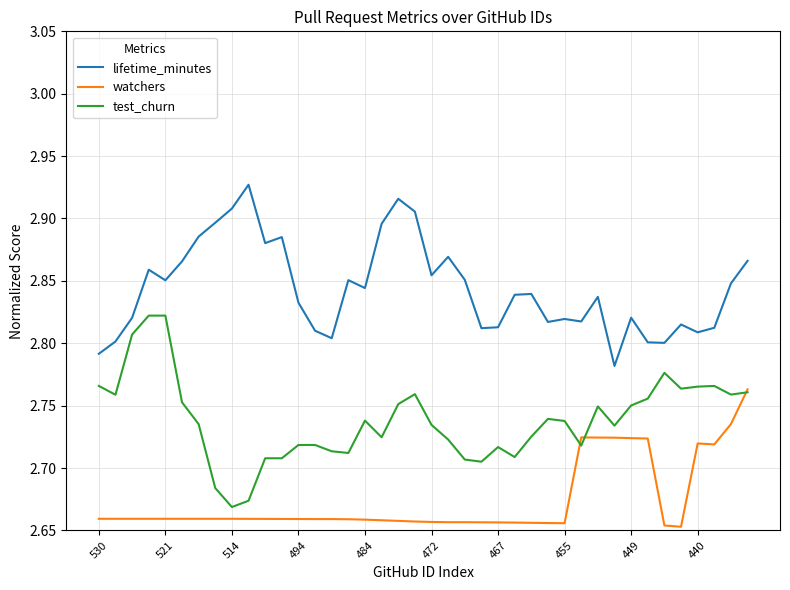

List the series in order of their overall mean, lowest first.

watchers, test_churn, lifetime_minutes